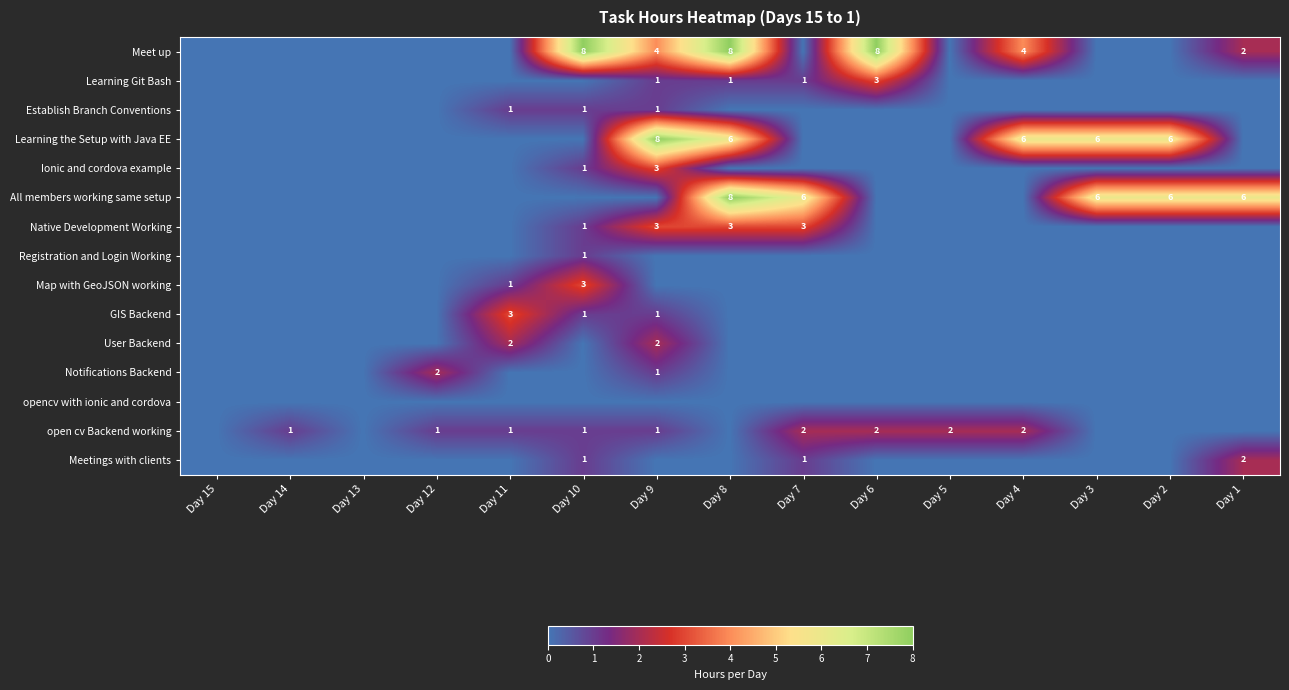

The Learning the Setup with Java EE series shows 6 at Day 8. True or false?

True